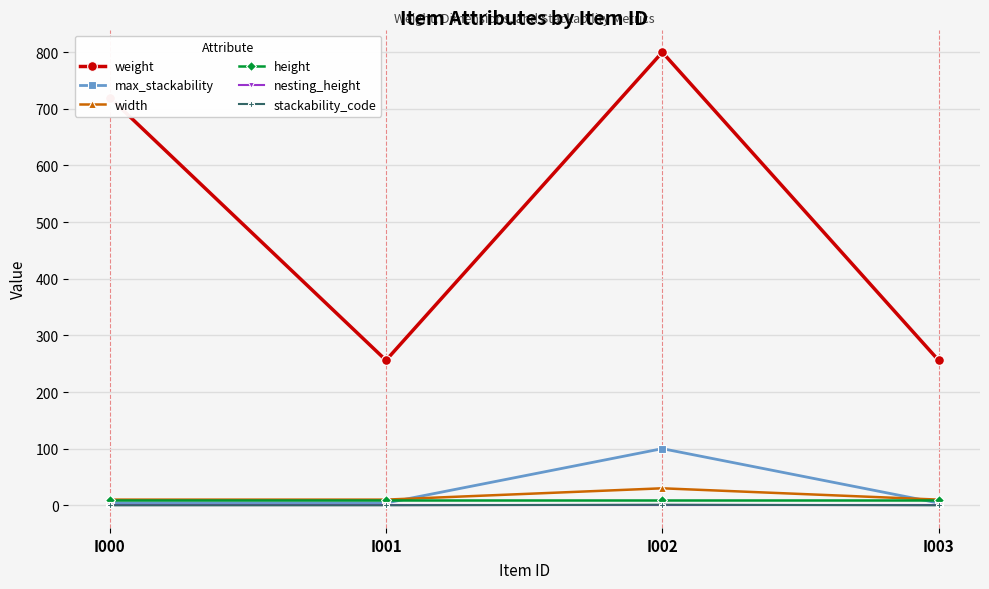

What is the maximum value for width?

30